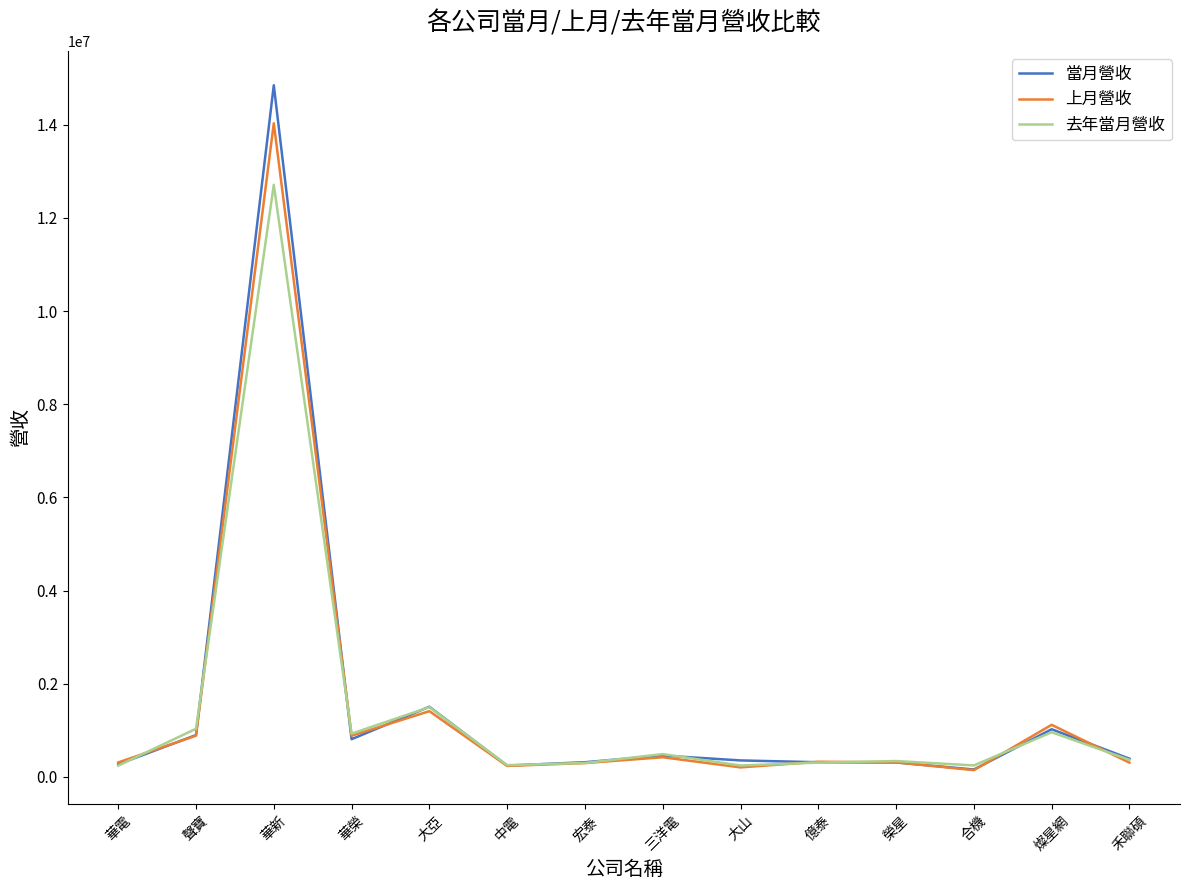

What is the maximum value for 上月營收?

14032239